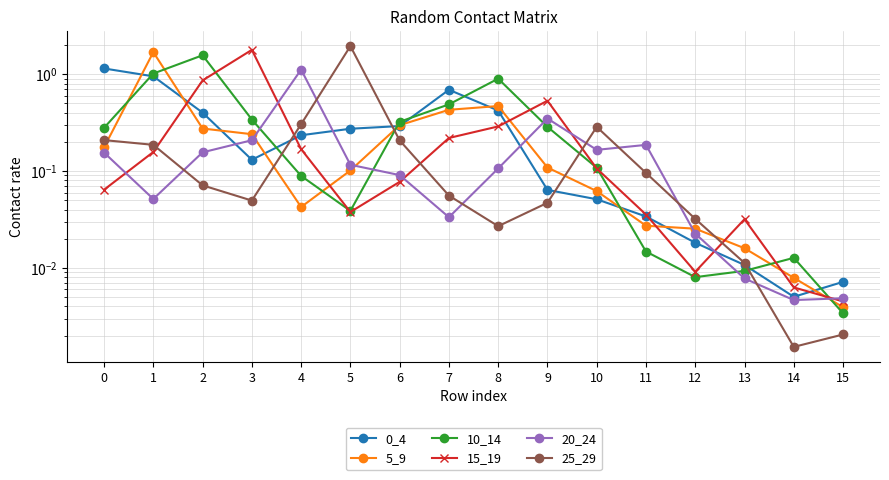

Which series has the largest total across all categories?

10_14